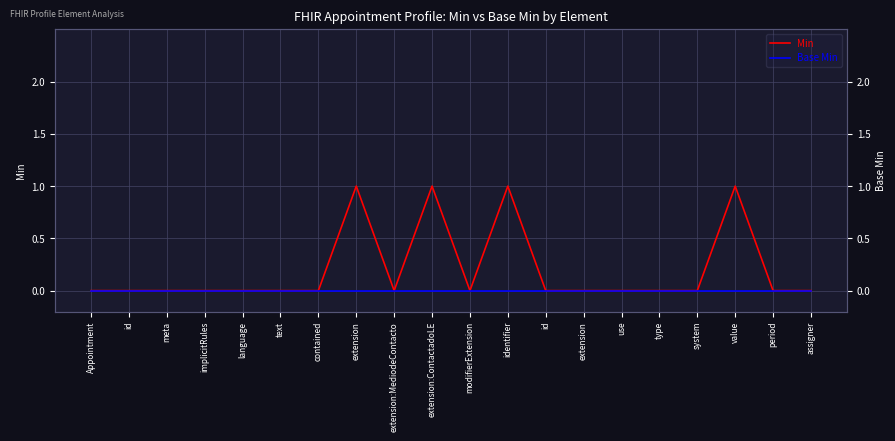

What is the difference between the second highest and second lowest values in the Min series?

1